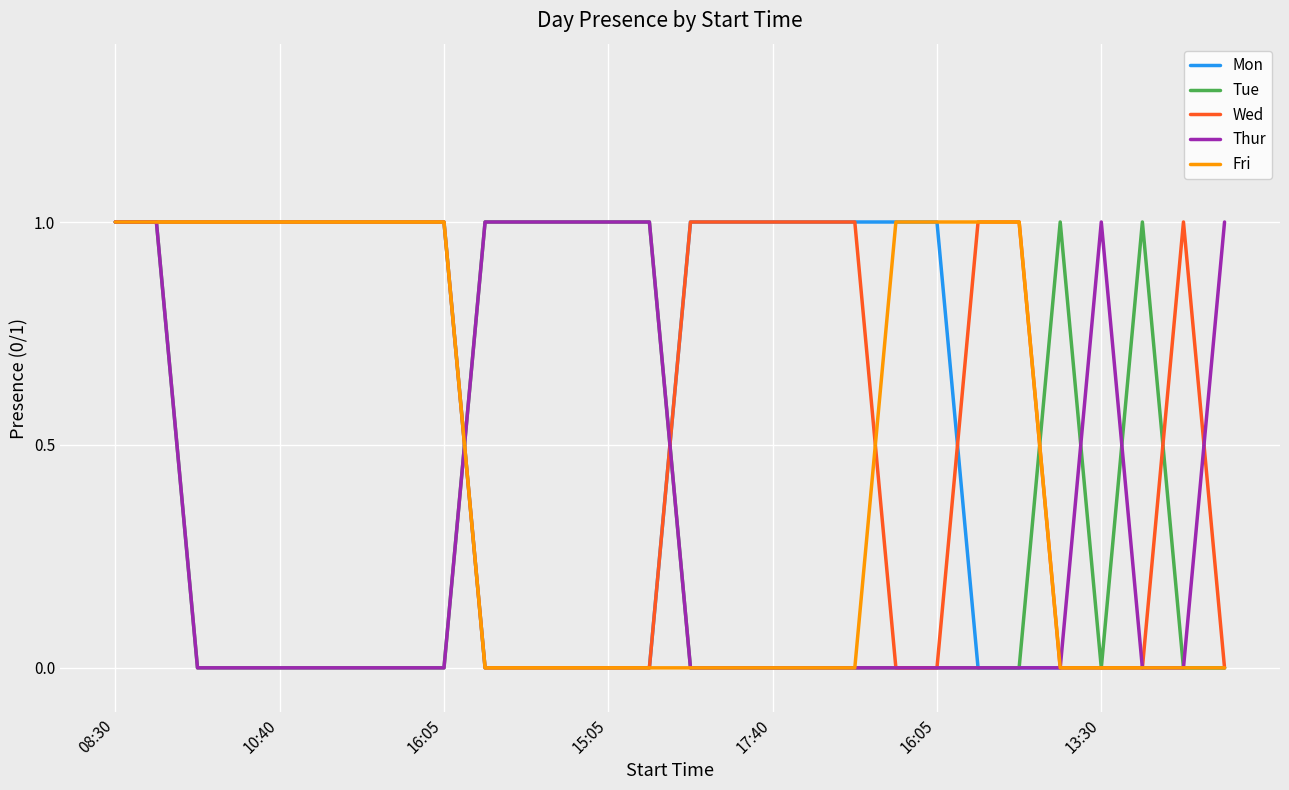

How many series are shown in this chart?

5